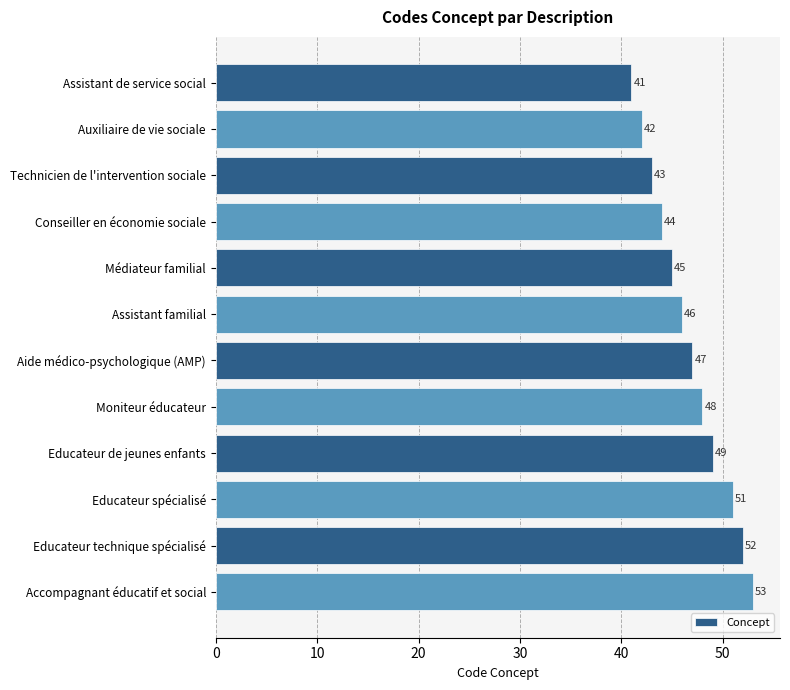

The value at Moniteur éducateur is 82. True or false?

False